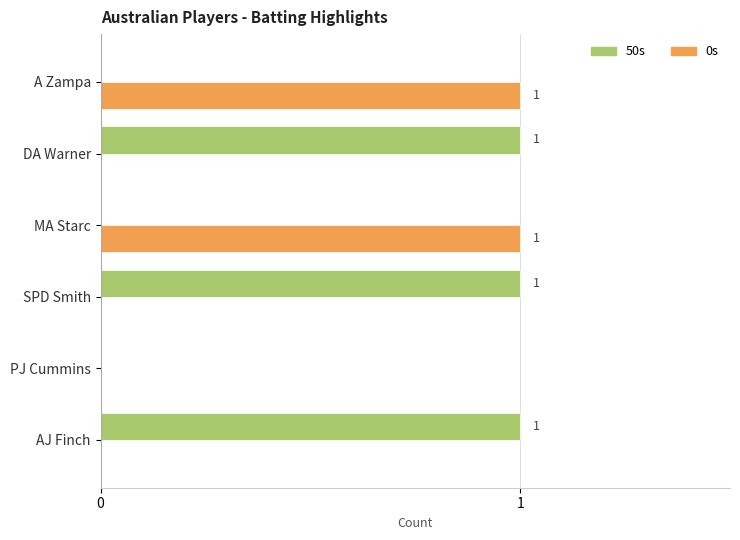

The 0s series shows 0 at A Zampa. True or false?

False